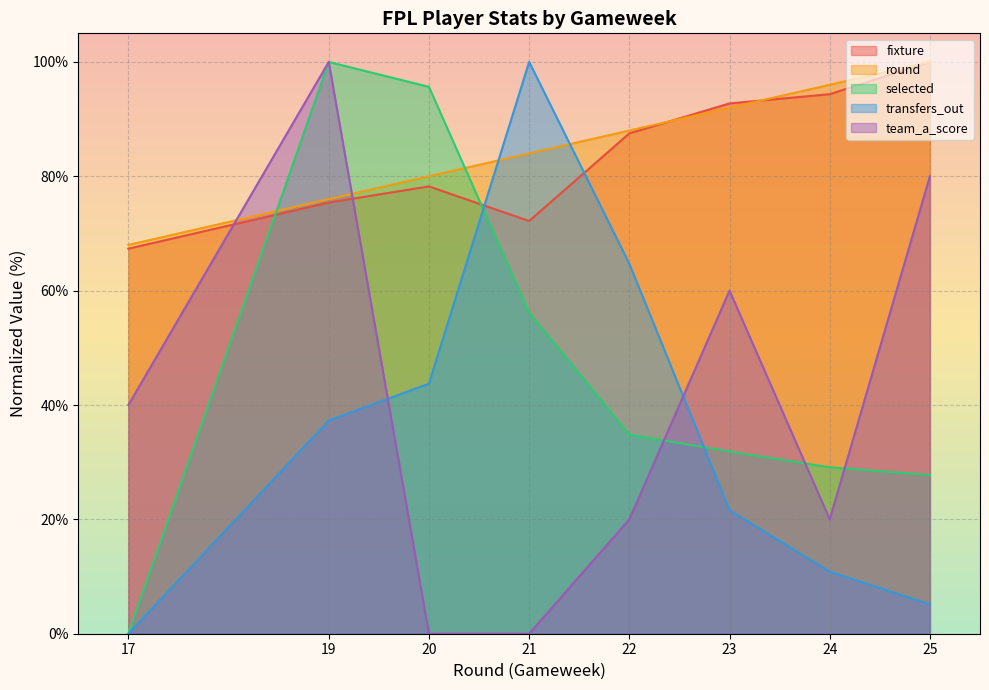

At which label is selected closest to 50?

21